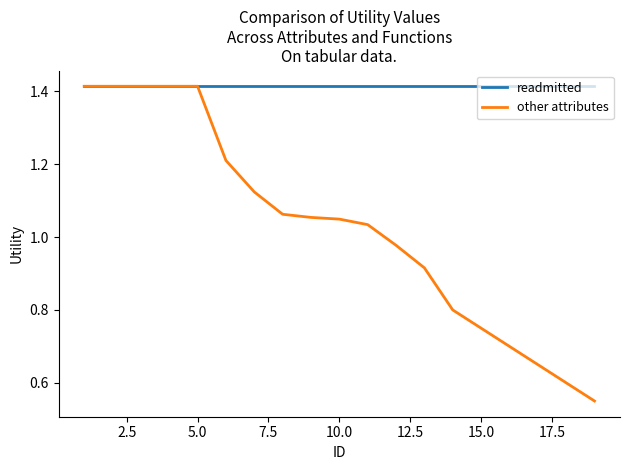

List the series in order of their overall mean, highest first.

readmitted, other attributes